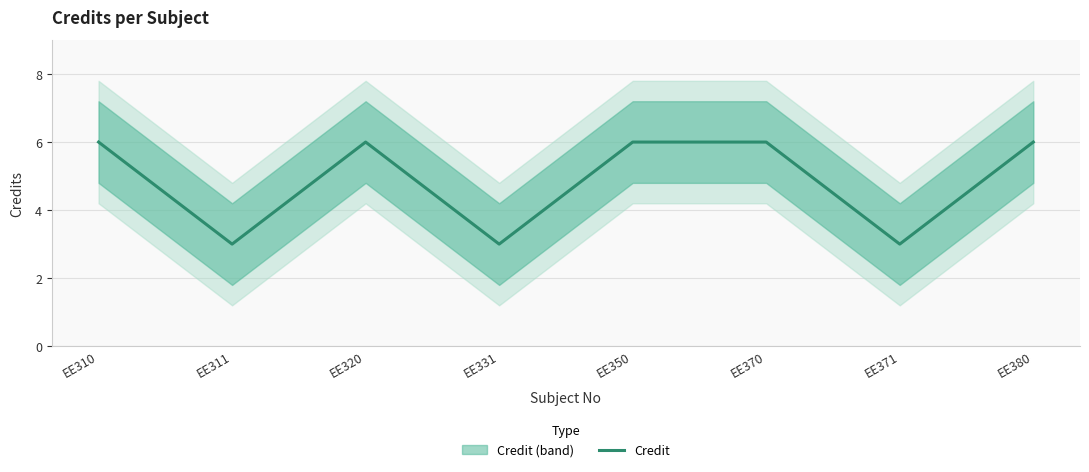

Reading left to right, transcribe all the data shown in this chart.

6	3	6	3	6	6	3	6